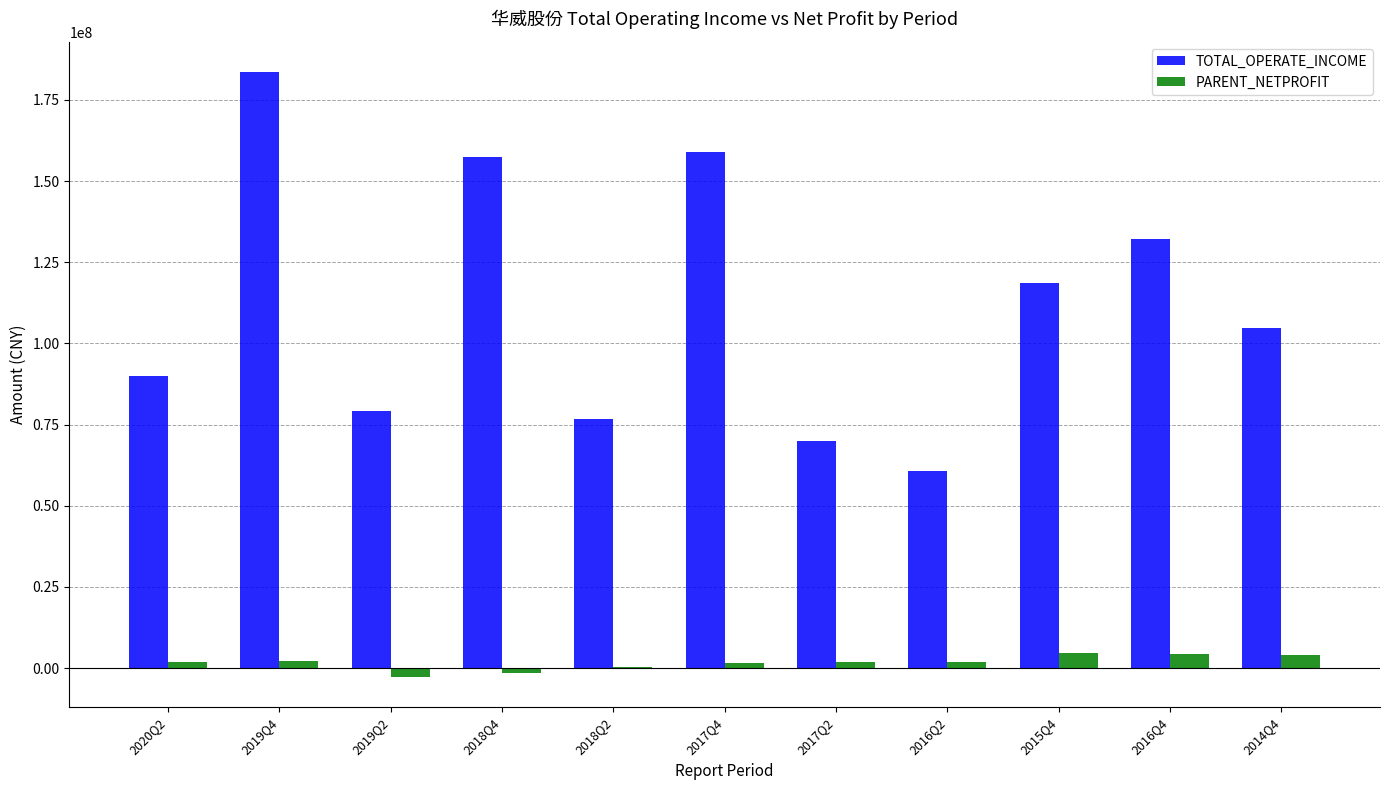

Where is TOTAL_OPERATE_INCOME nearest to the value 122145877?

2015Q4